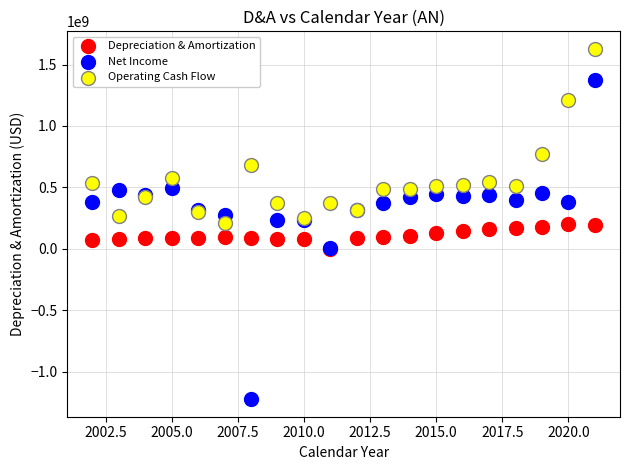

What are all the series names shown in the legend?

Depreciation & Amortization, Net Income, Operating Cash Flow